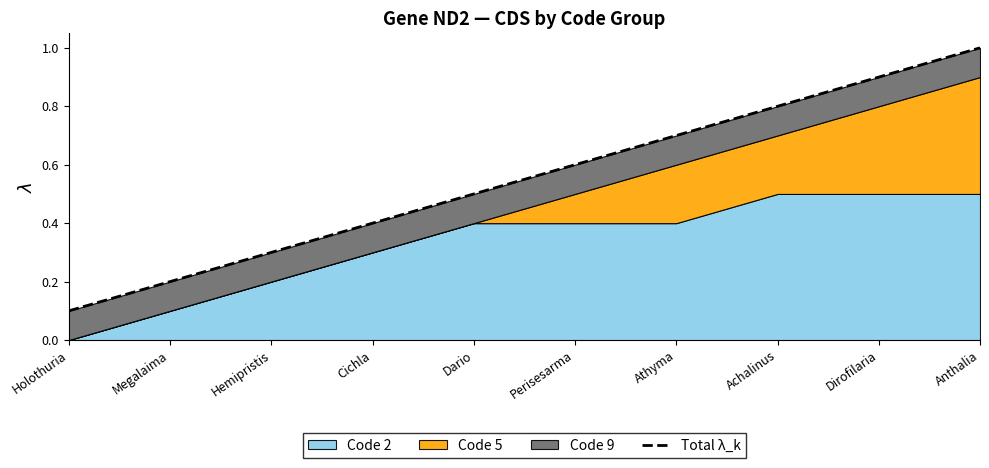

True or false: there are more than 0 points higher than both neighbors.

False